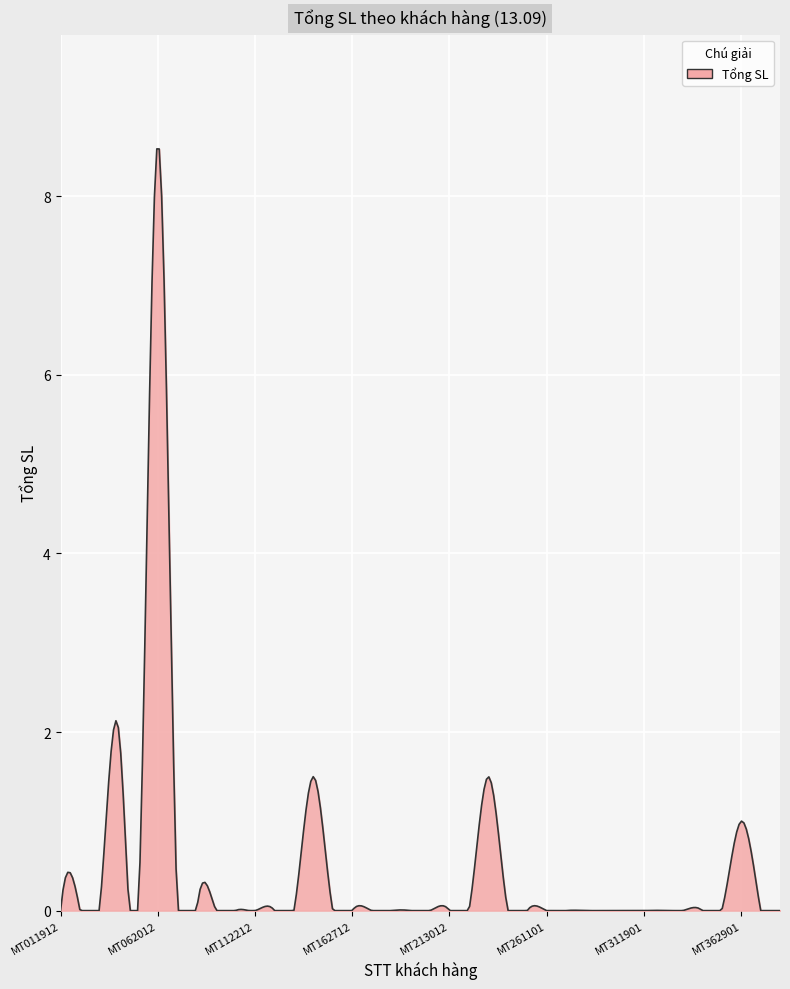

What is the difference between the maximum and minimum values?

8.5